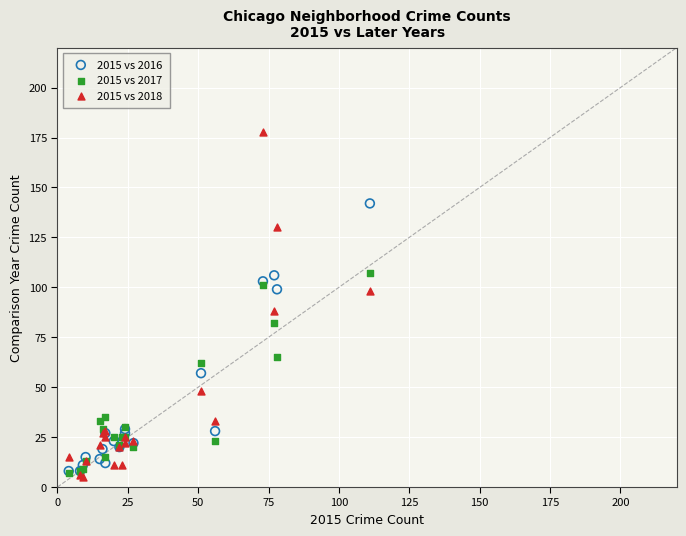

In the 2015 vs 2016 series, what Y value is closest to 75?

57